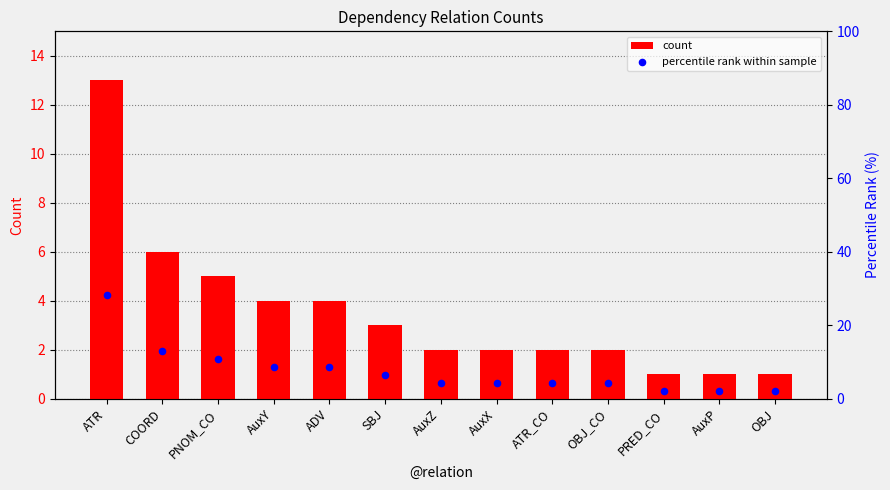

Which series contains the lowest Y value?

count